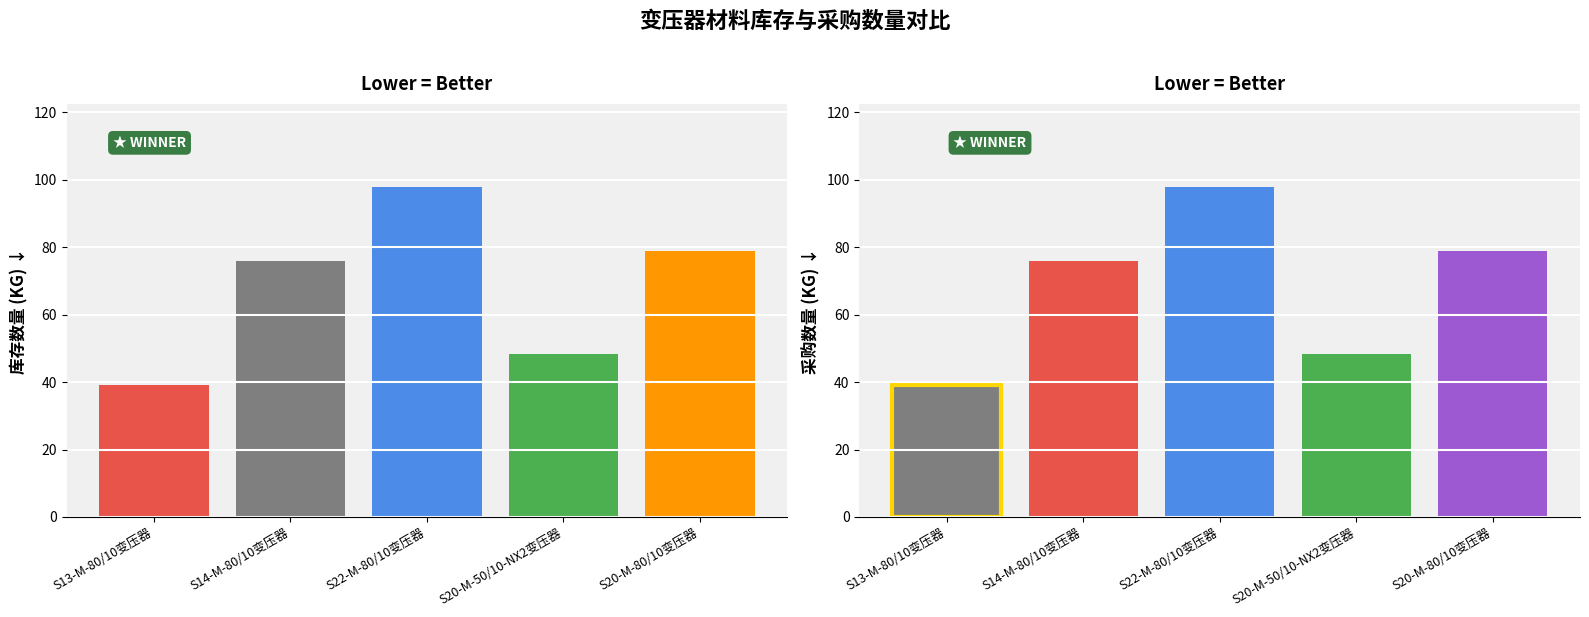

Reading left to right, extract all data points from this chart.

库存数量: 39.0	76.0	98.0	48.4	79.0
采购数量: 39.0	76.0	98.0	48.4	79.0